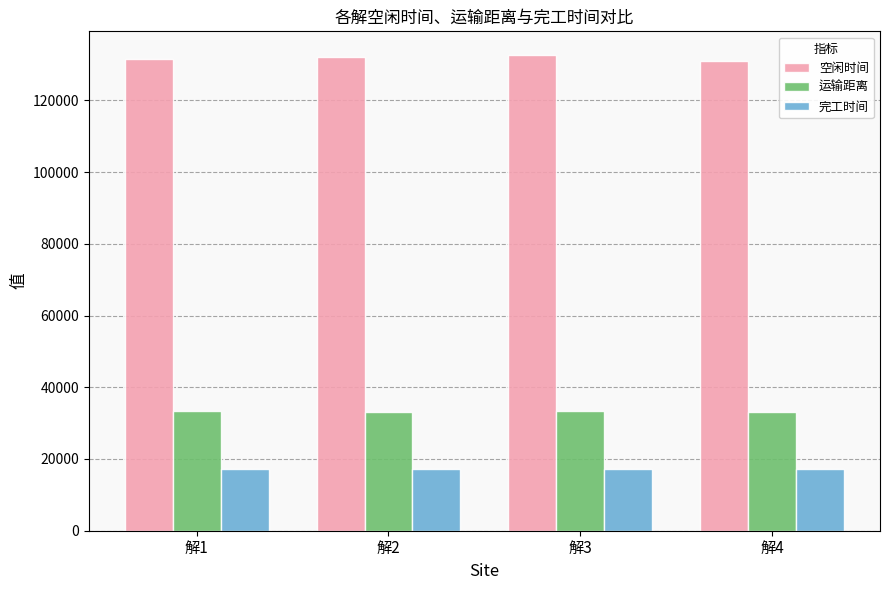

What is the total value across all series at 解4?

181509.5